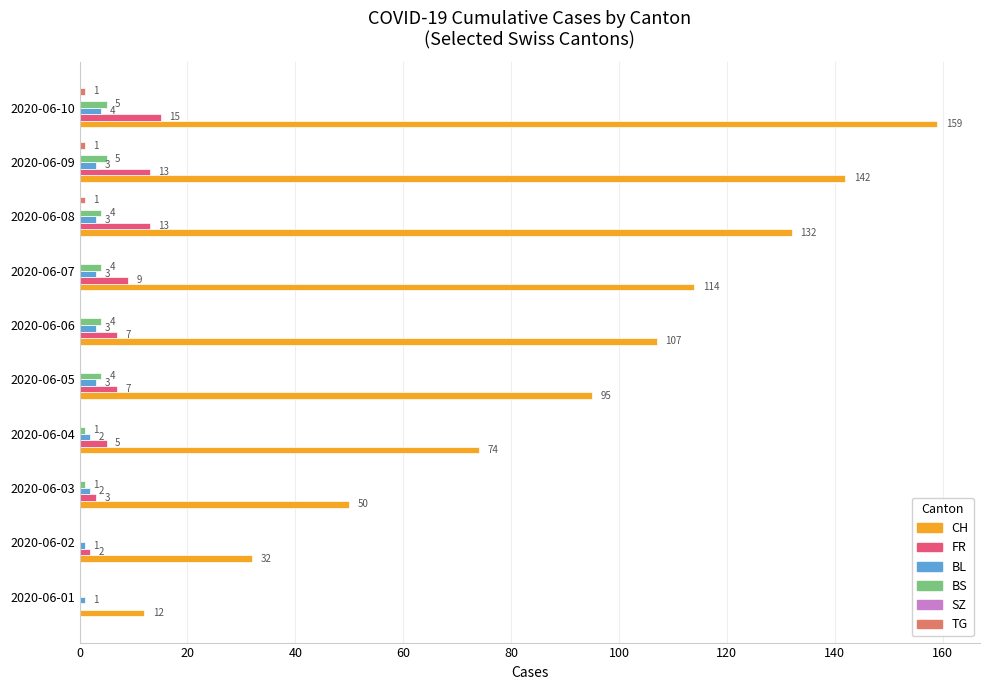

The value of CH at 2020-06-07 is 114. True or false?

True